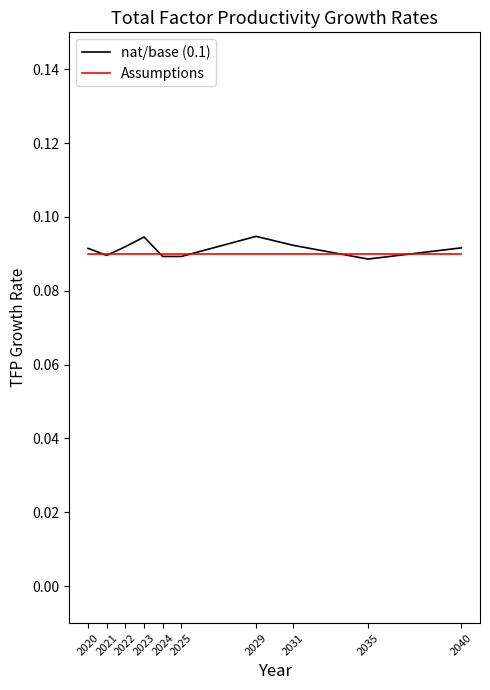

The nat/base (0.1) series shows 0.2 at 2021. True or false?

False